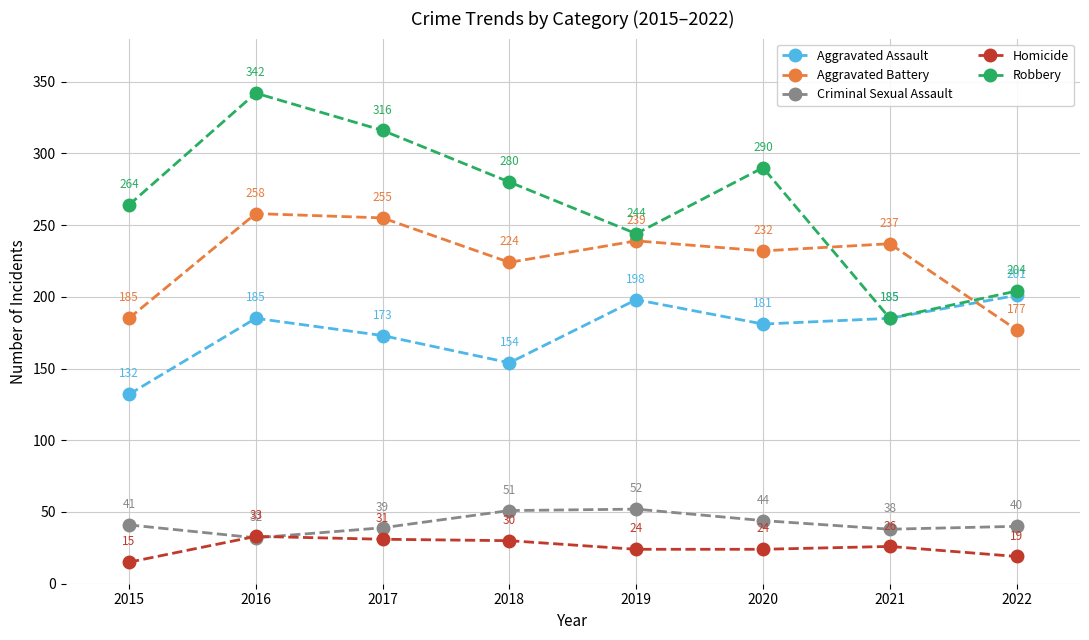

Where is the first local minimum for Aggravated Battery?

2018